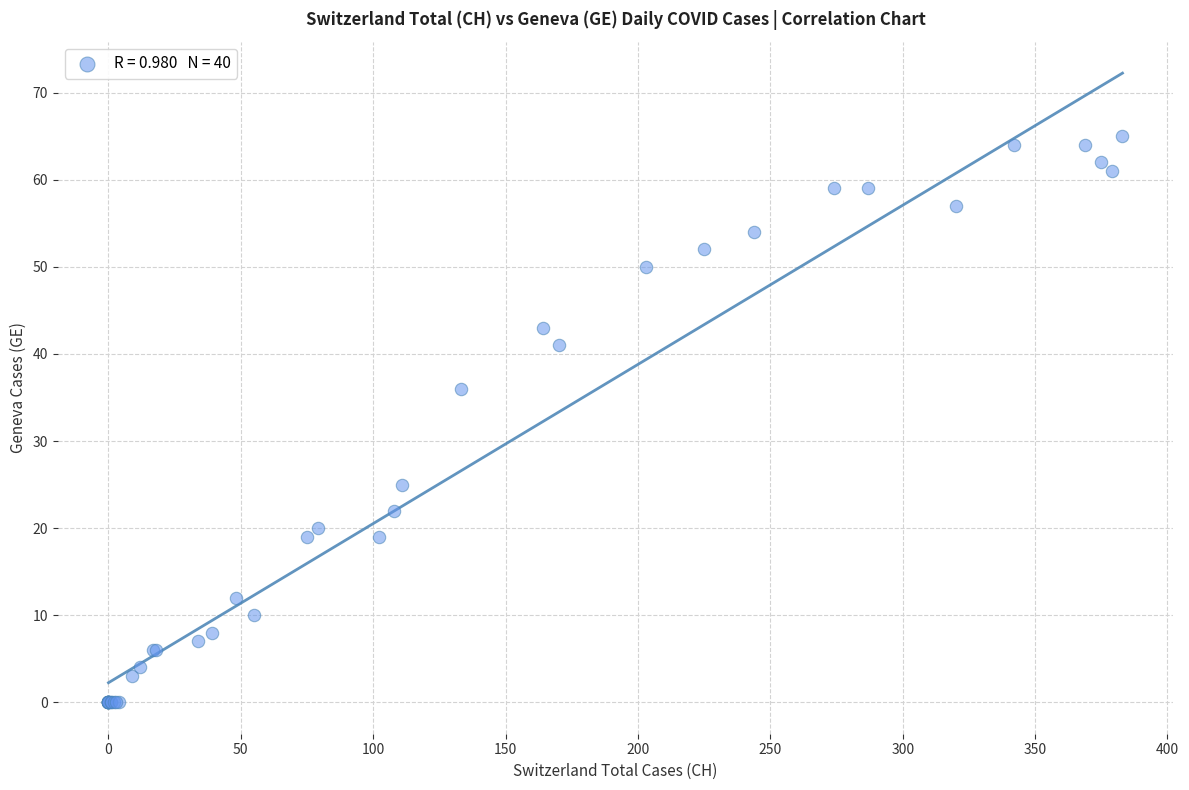

What Y value in the scatter plot is closest to 32?

36